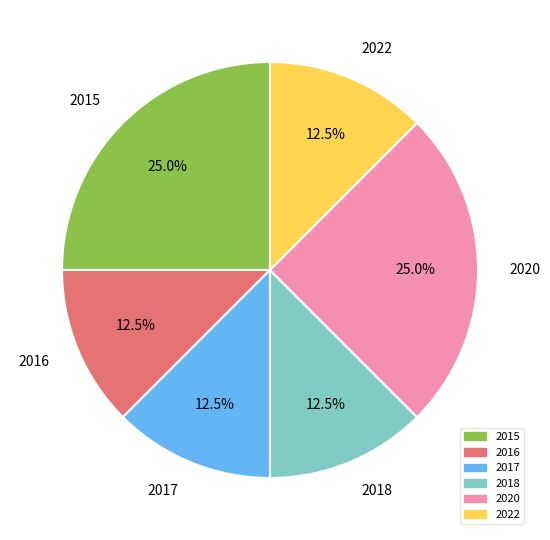

How many segments does this pie chart have?

6